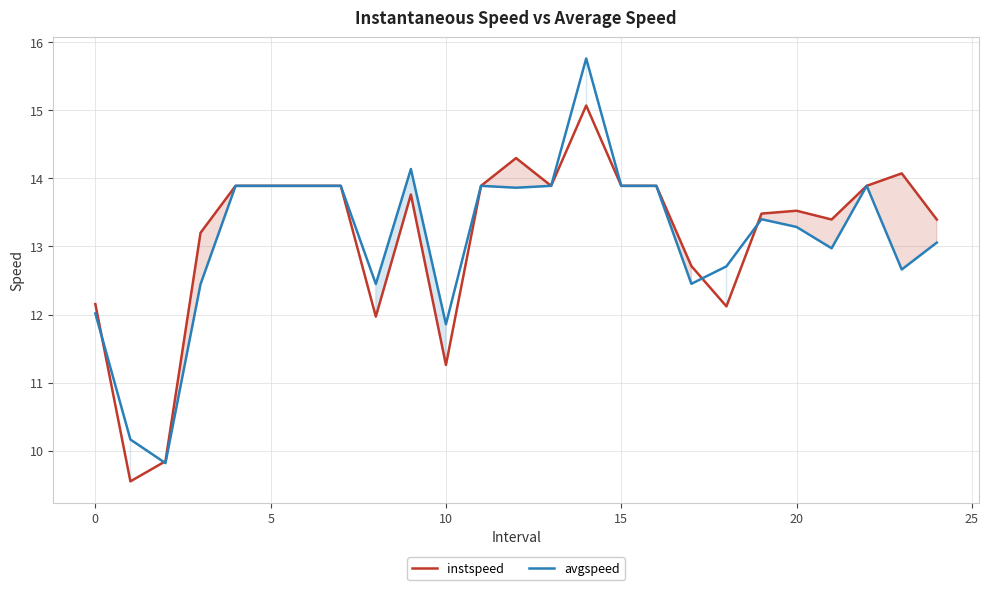

At which label does avgspeed reach its peak?

14